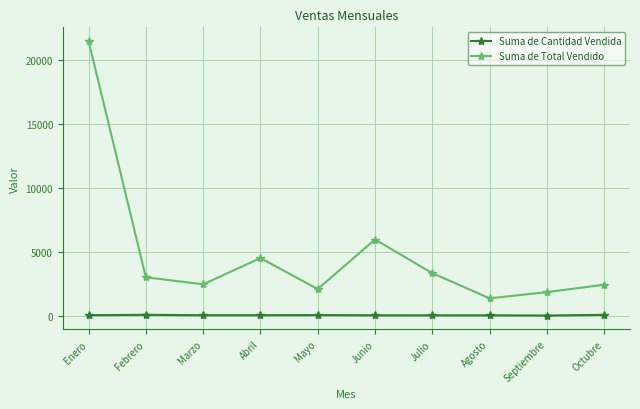

At which category is the sum across all series the highest?

Enero